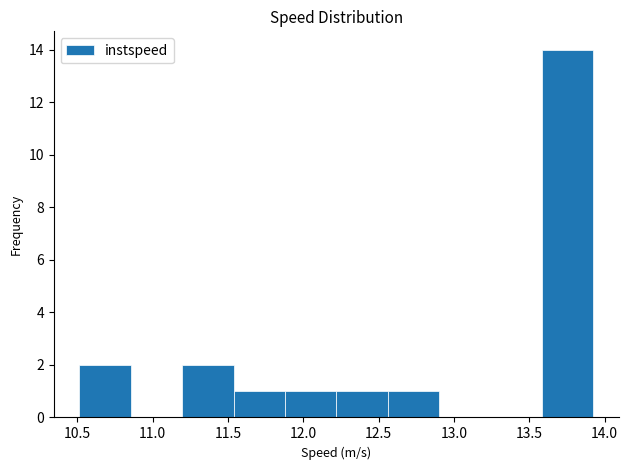

Over which range of the x-axis is the bar tallest?

13.60 to 13.95